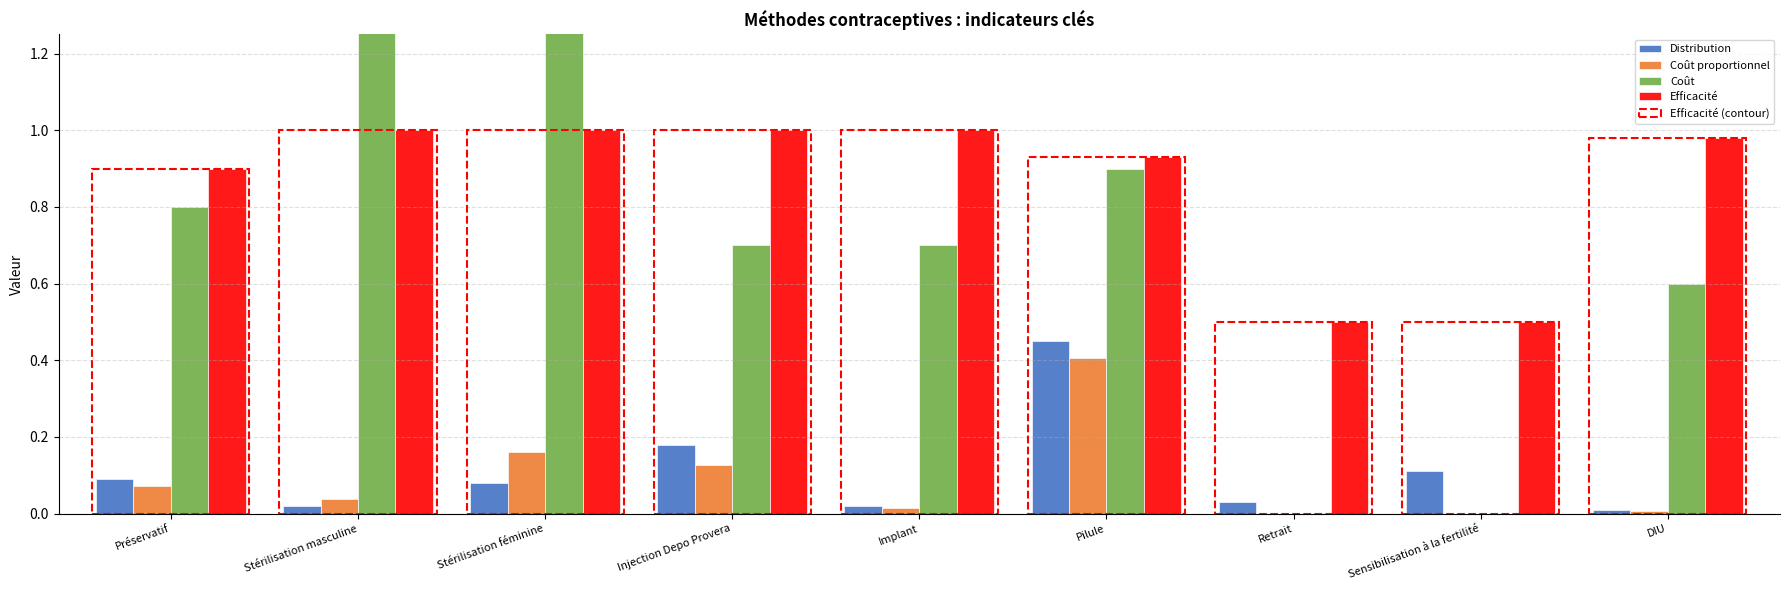

Rank the series by their maximum value, from lowest to highest.

Coût proportionnel, Distribution, Efficacité, Coût